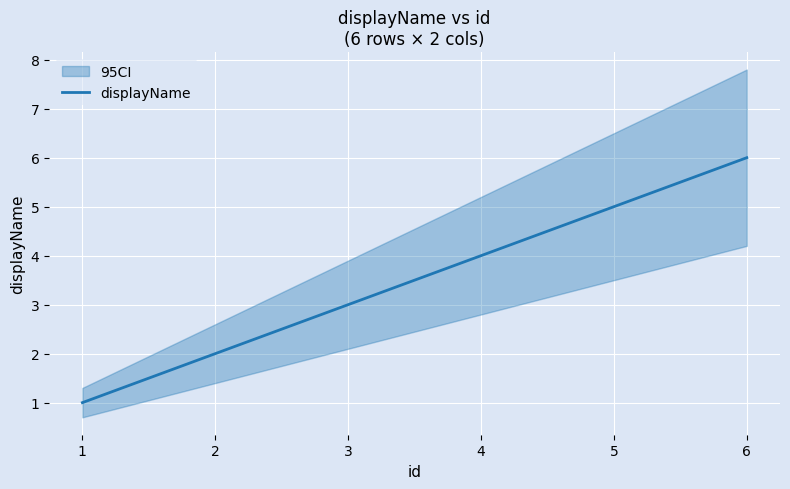

Which has a higher value, 0 or 3?

3